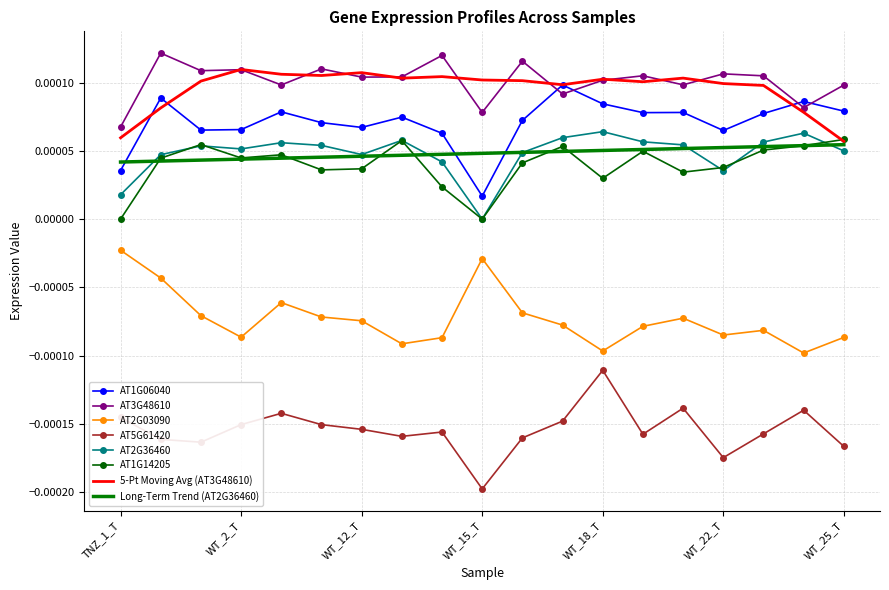

True or false: AT2G03090 and AT3G48610 intersect in this chart.

False